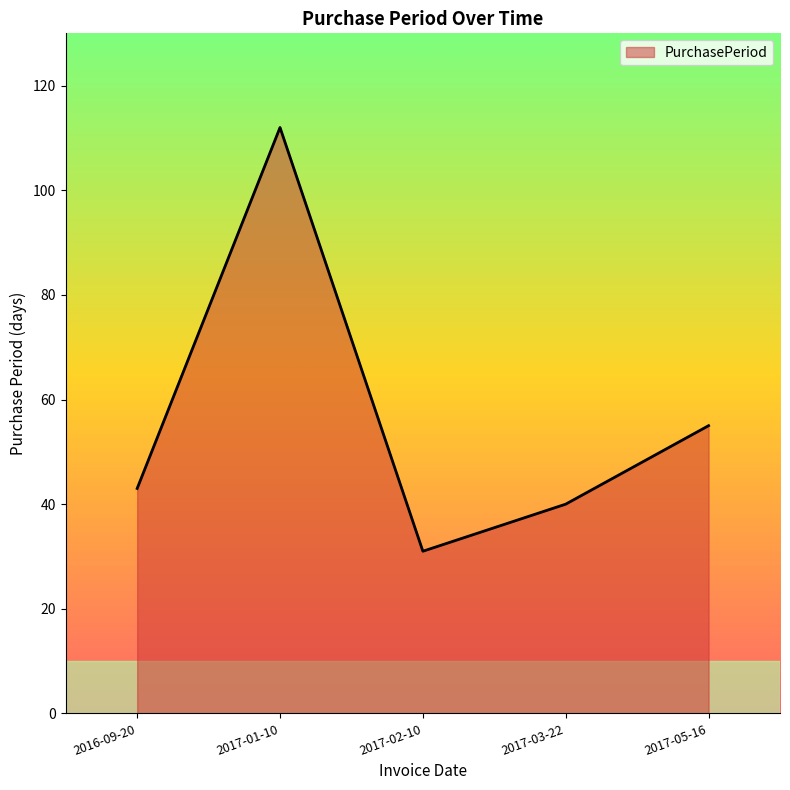

What position from the right is 2016-09-20?

5